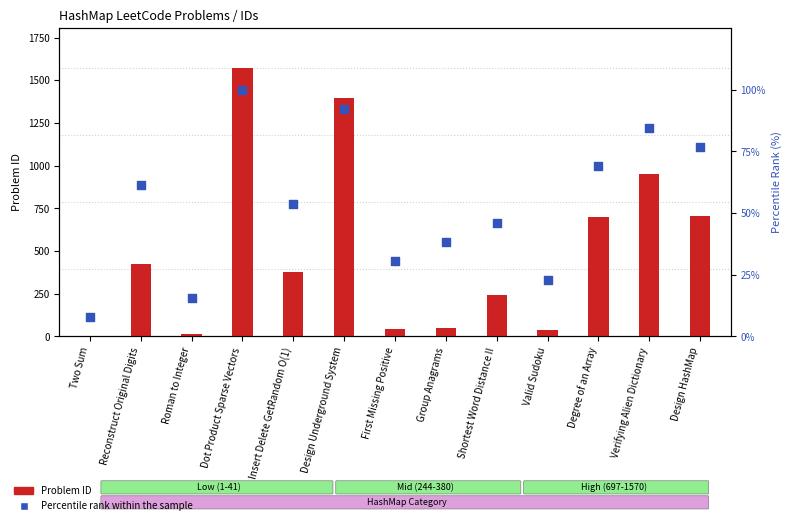

Which series has the largest total across all categories?

Problem ID